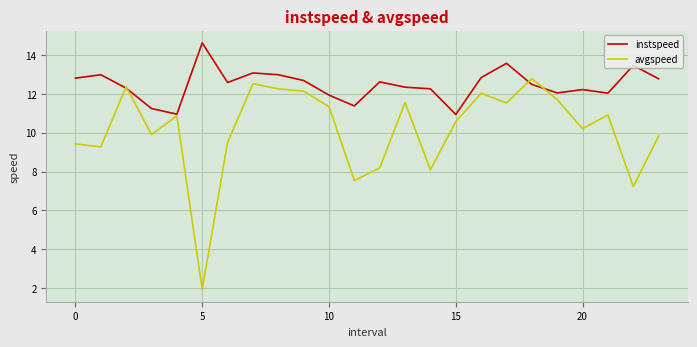

List the series in order of their overall mean, highest first.

instspeed, avgspeed